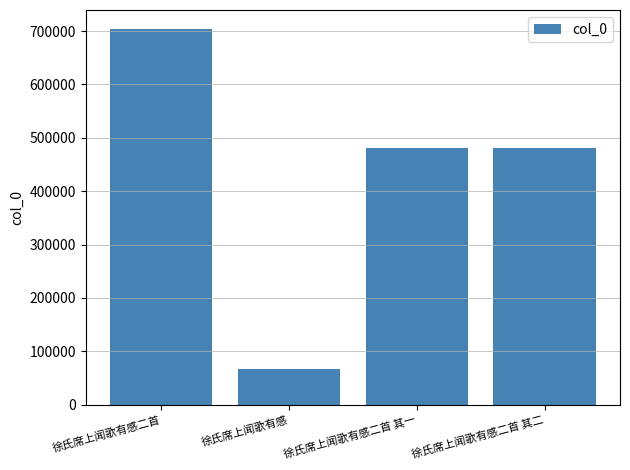

Which has a higher value, 徐氏席上闻歌有感二首 其二 or 徐氏席上闻歌有感?

徐氏席上闻歌有感二首 其二